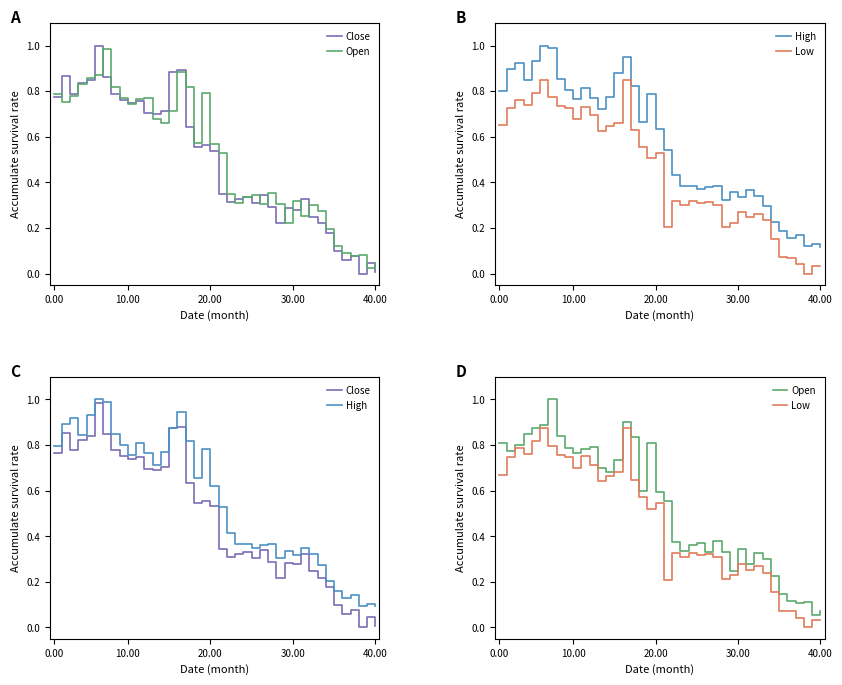

Count the number of data series in this chart.

4